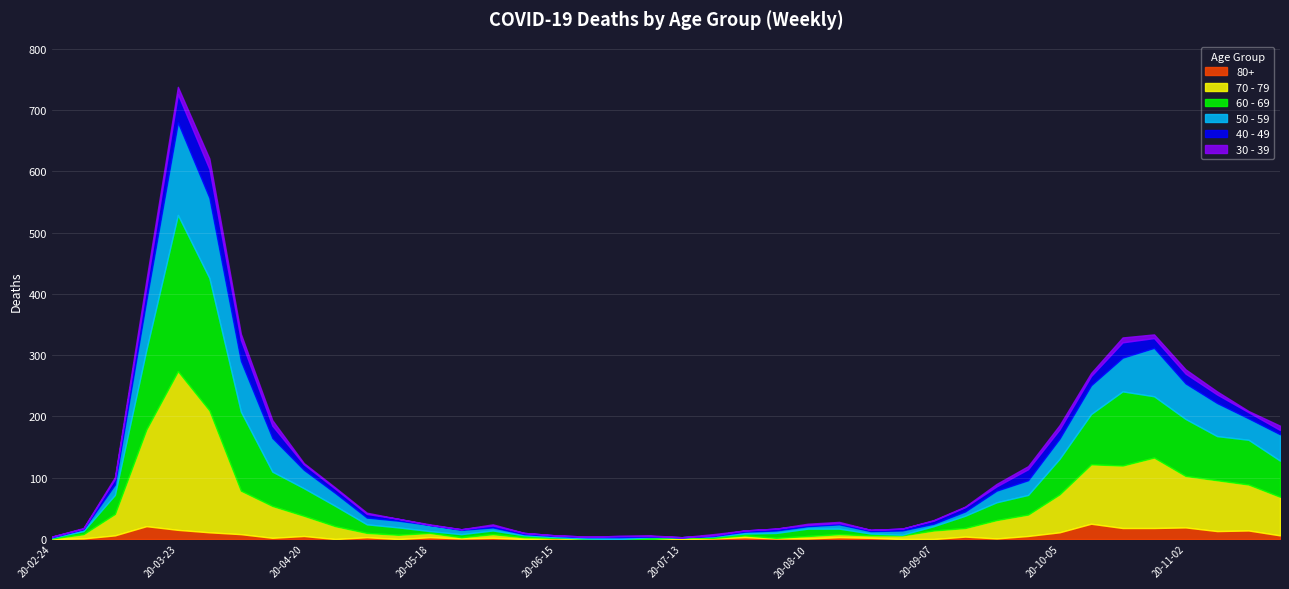

True or false: 60 - 69 has more than 0 points higher than both neighbors.

True